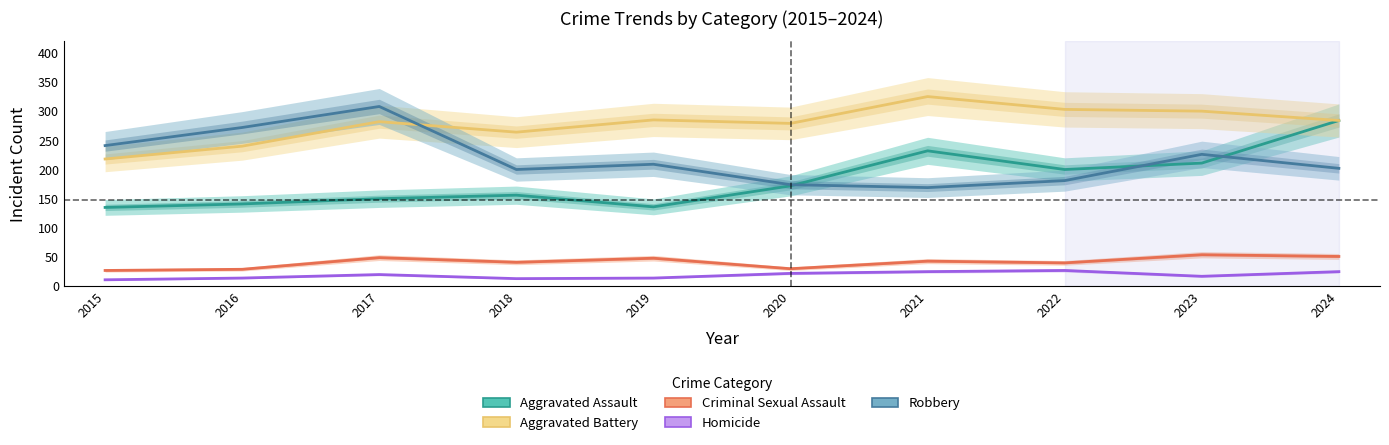

What is the average value of the Criminal Sexual Assault series?

41